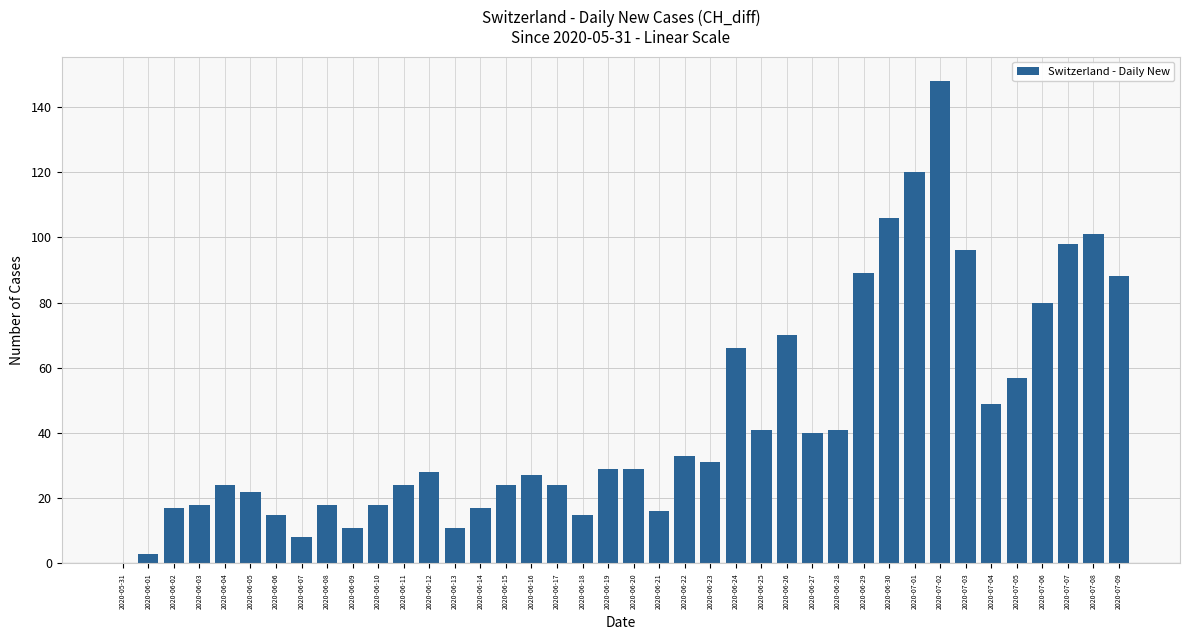

At which category does the chart reach its peak across all series?

2020-07-02